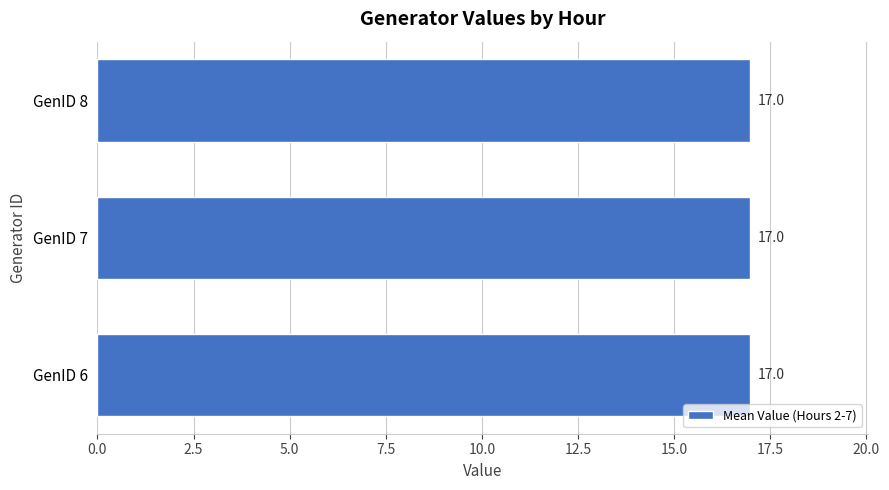

Which has a higher value, GenID 6 or GenID 7?

GenID 6